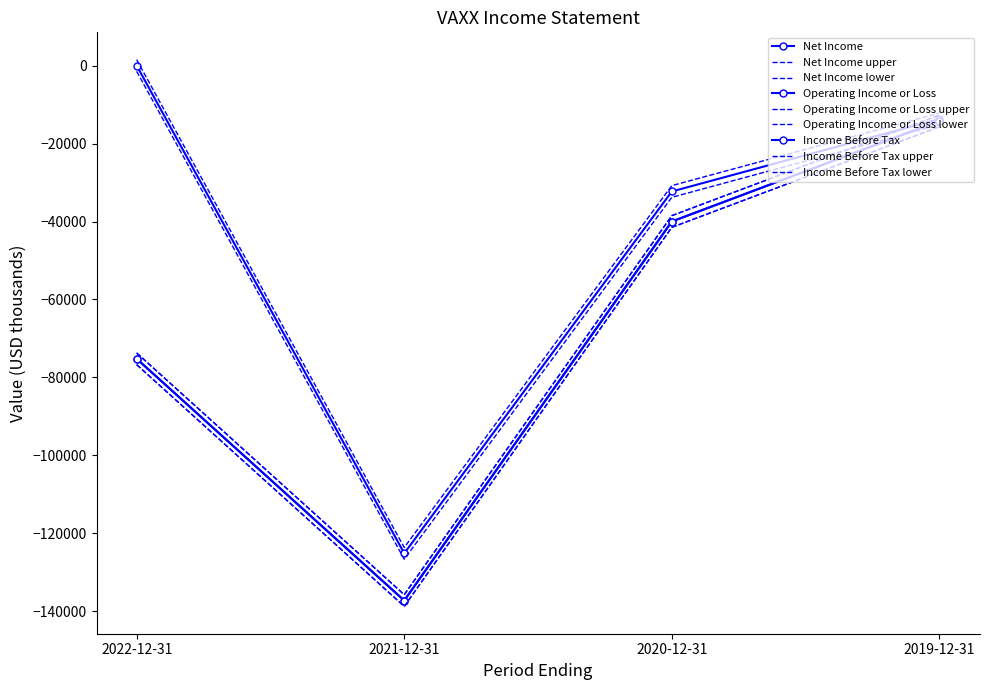

What position from the left is 2019-12-31?

4